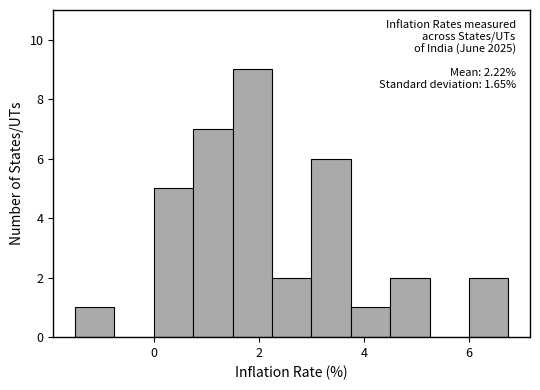

Read against the x-axis, roughly where is the centre of the tallest bar?

1.8